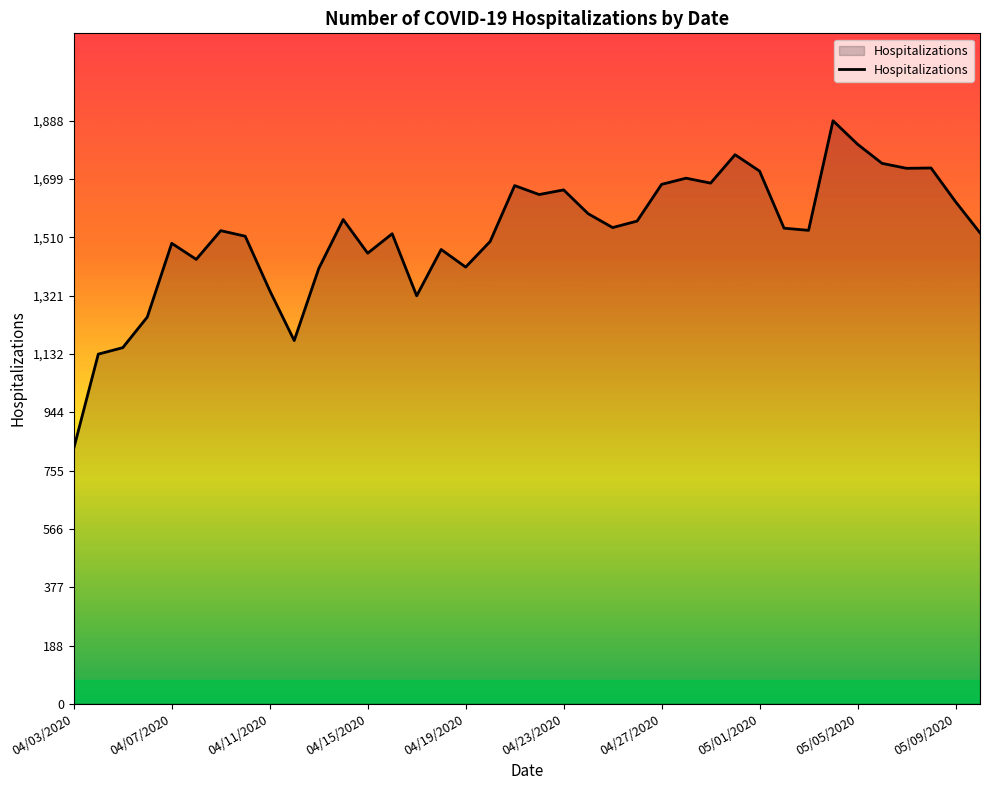

What is the difference between the second highest and second lowest values?

680